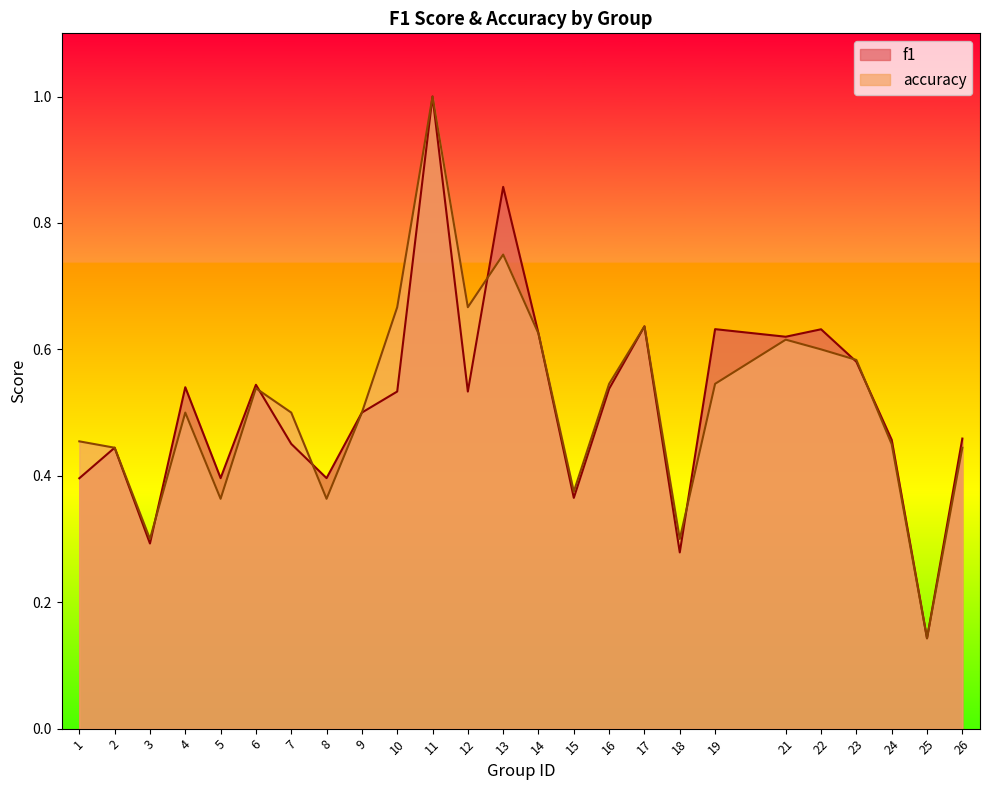

Which series ends up on top after the final intersection of accuracy and f1?

f1